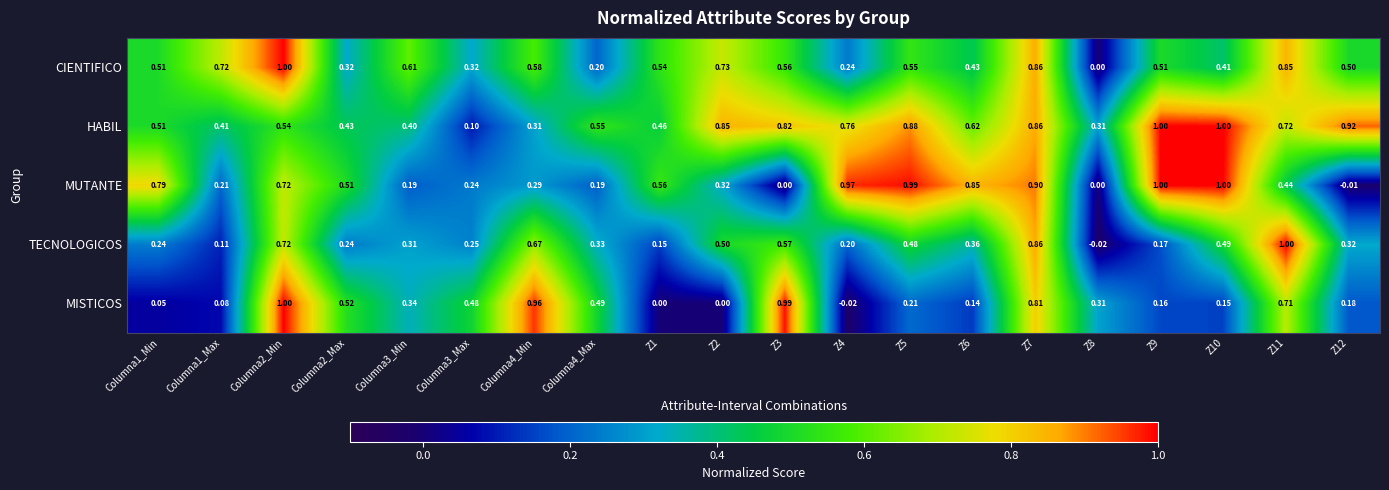

Which series has the largest total across all categories?

HABIL